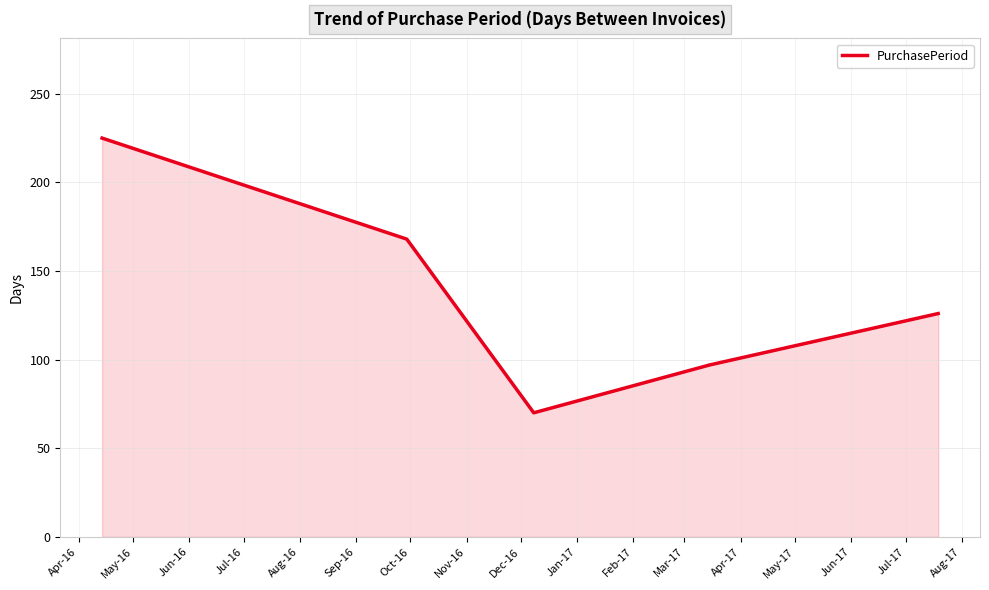

What is the greatest value displayed?

225